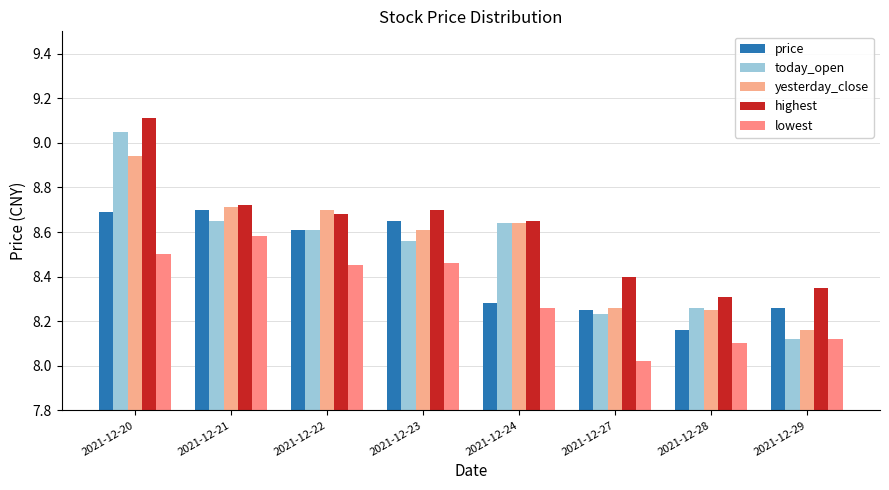

What are all the series names shown in the legend?

price, today_open, yesterday_close, highest, lowest